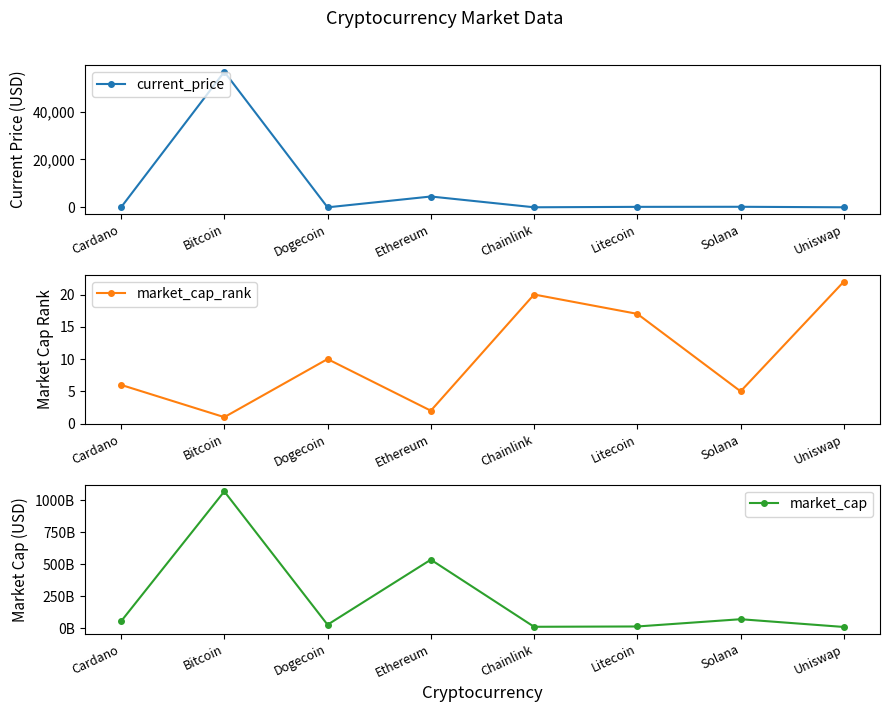

Where does the current_price series first go above 201?

Bitcoin